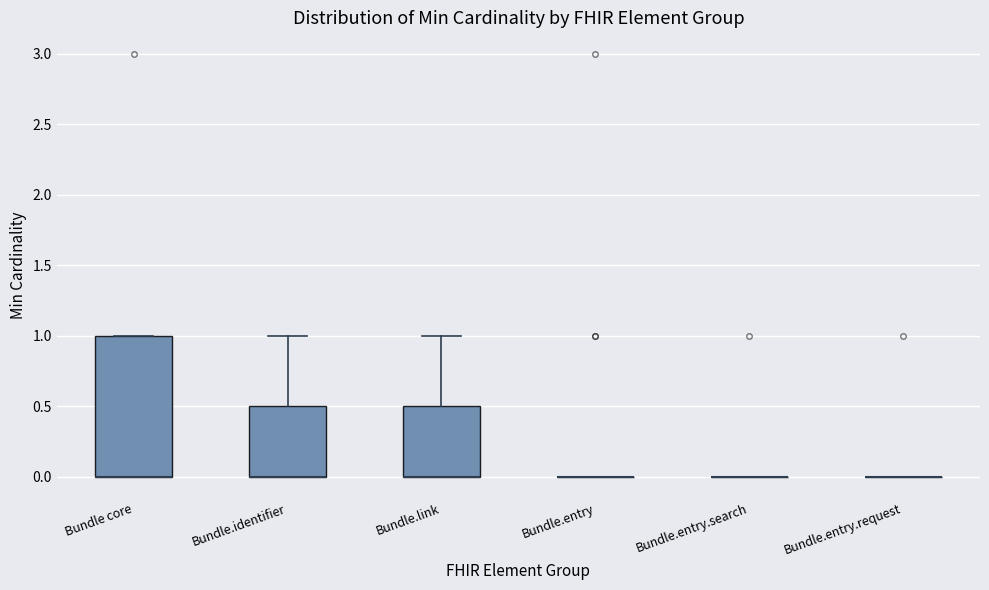

Reading left to right, transcribe this box plot: for each box, give where its median line is, the range the box spans, and where its two whiskers end, as read against the y-axis. The values are not printed on the chart, so give them approximately, as read against the axis.

Bundle core: median 0.0 (drawn on the box's lower edge), box 0.0 to 1.0, whiskers 0.0 to 1.0
Bundle.identifier: median 0.0 (drawn on the box's lower edge), box 0.0 to 0.5, whiskers 0.0 to 1.0
Bundle.link: median 0.0 (drawn on the box's lower edge), box 0.0 to 0.5, whiskers 0.0 to 1.0
Bundle.entry: box collapsed to a line at 0.0, whiskers 0.0 to 0.0
Bundle.entry.search: box collapsed to a line at 0.0, whiskers 0.0 to 0.0
Bundle.entry.request: box collapsed to a line at 0.0, whiskers 0.0 to 0.0